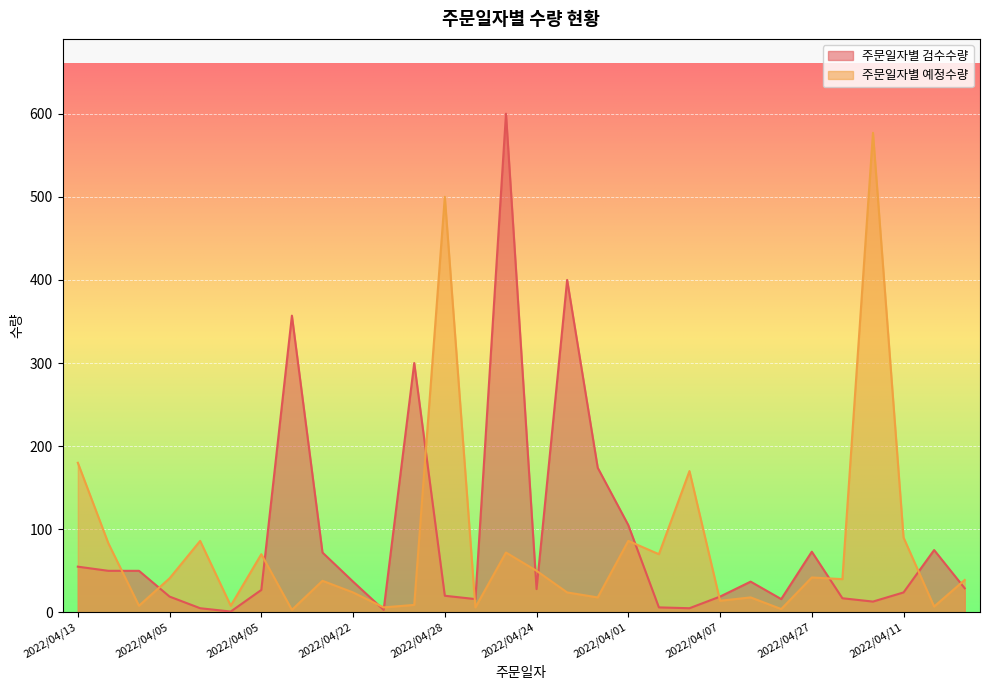

How many intersections are there between 주문일자별 예정수량 and 주문일자별 검수수량?

14